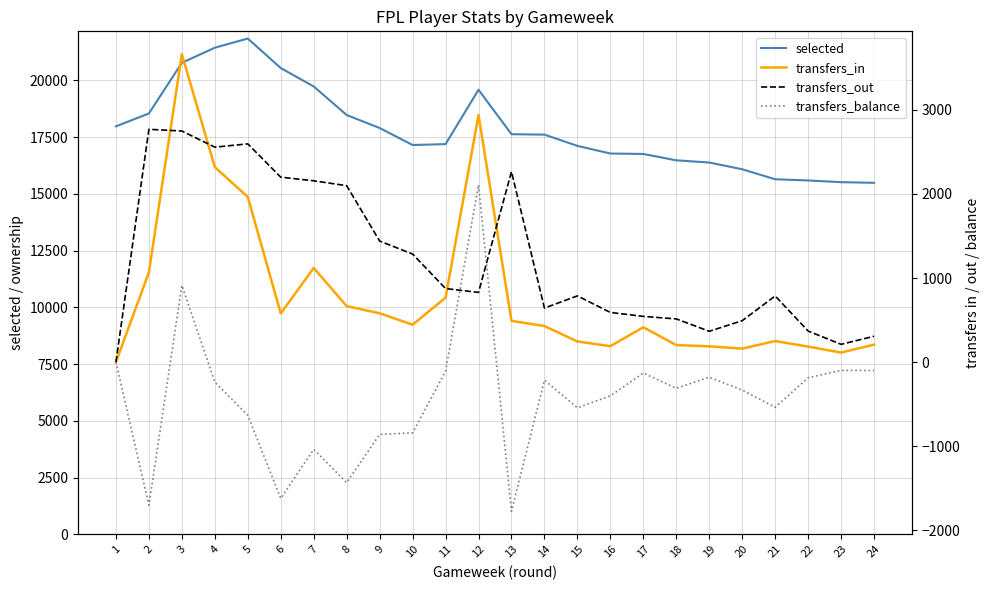

Rank the categories by transfers_in value from highest to lowest.

3, 12, 4, 5, 7, 2, 11, 8, 9, 6, 13, 10, 14, 17, 21, 15, 24, 18, 16, 19, 22, 20, 23, 1